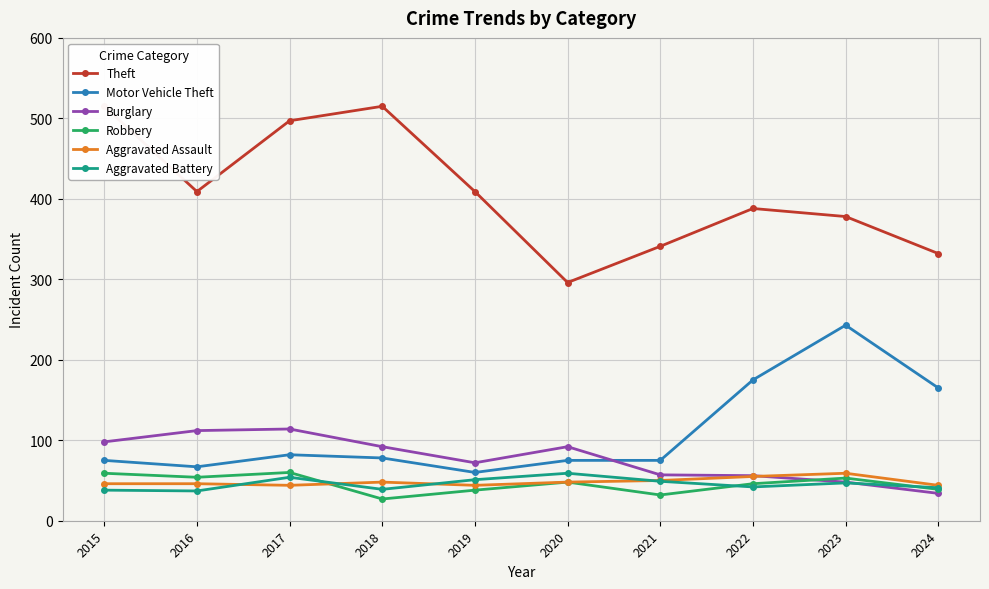

Read the Aggravated Battery value at 2017, to the nearest 10.

50